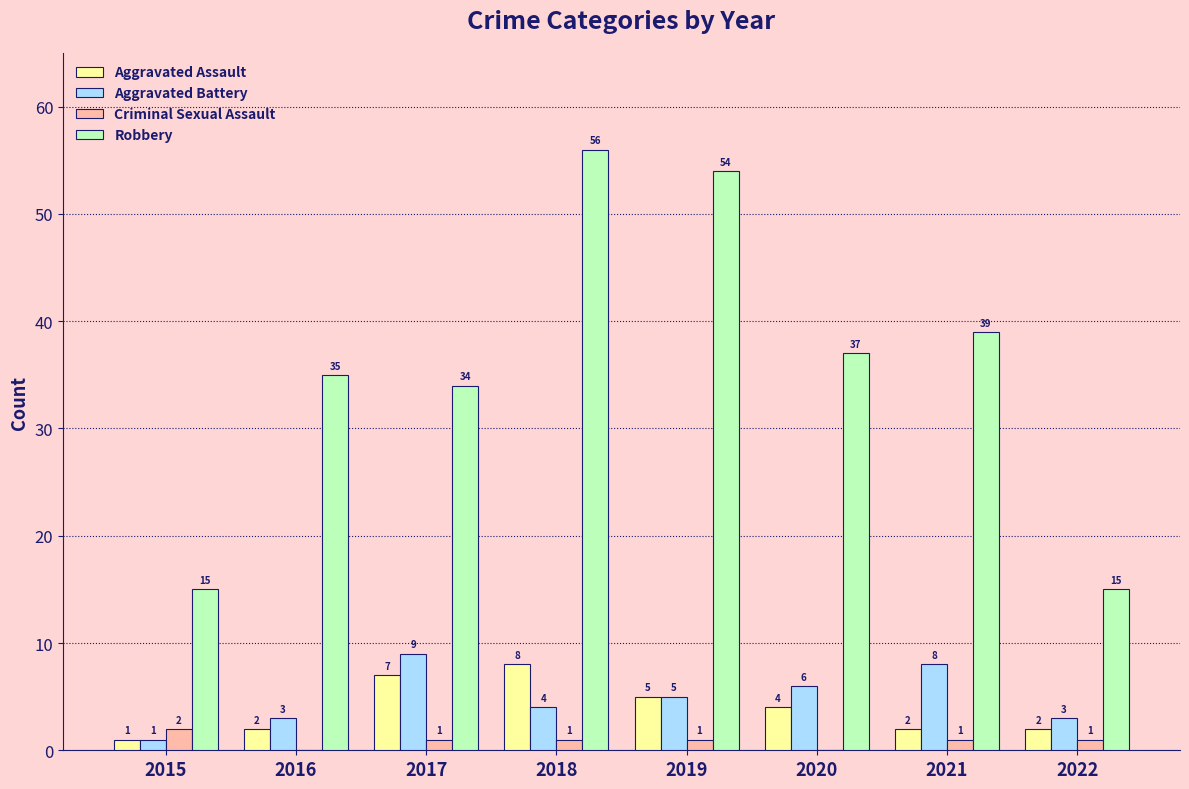

The value of Robbery at 2015 is 15. True or false?

True